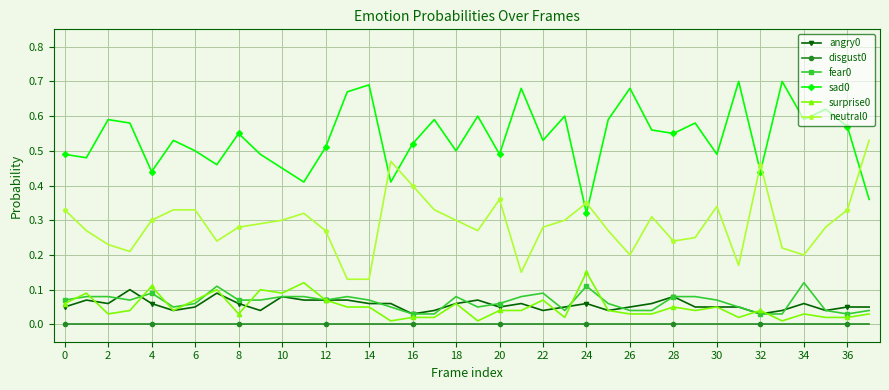

True or false: fear0 and angry0 cross at least once.

True